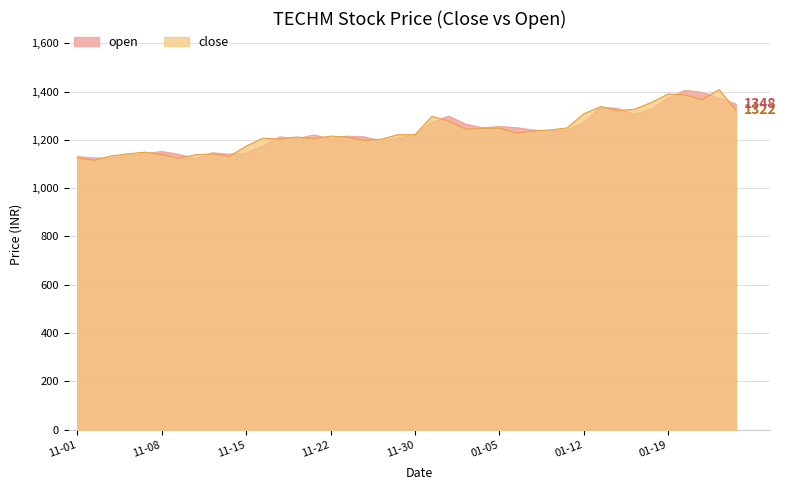

How many lines are shown in the chart?

2